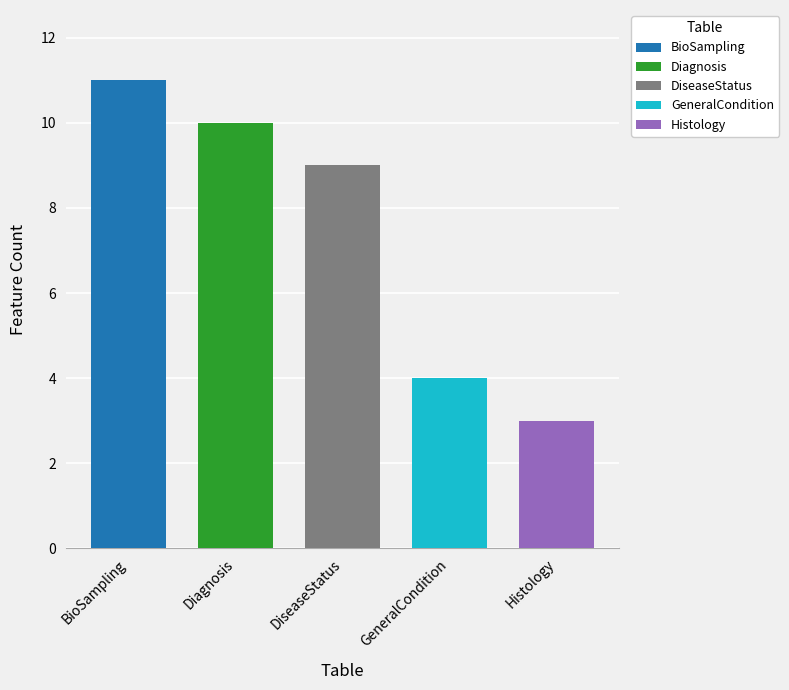

Which label corresponds to the smallest value in the chart?

Histology